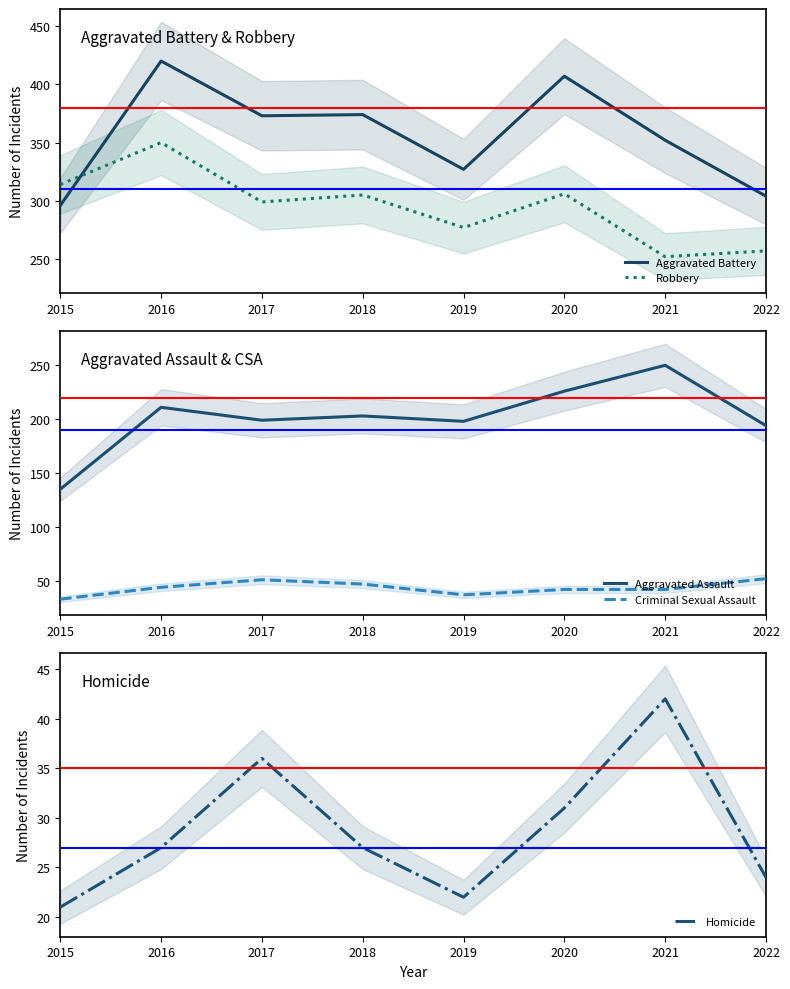

Where is the first local maximum for Aggravated Battery?

2016